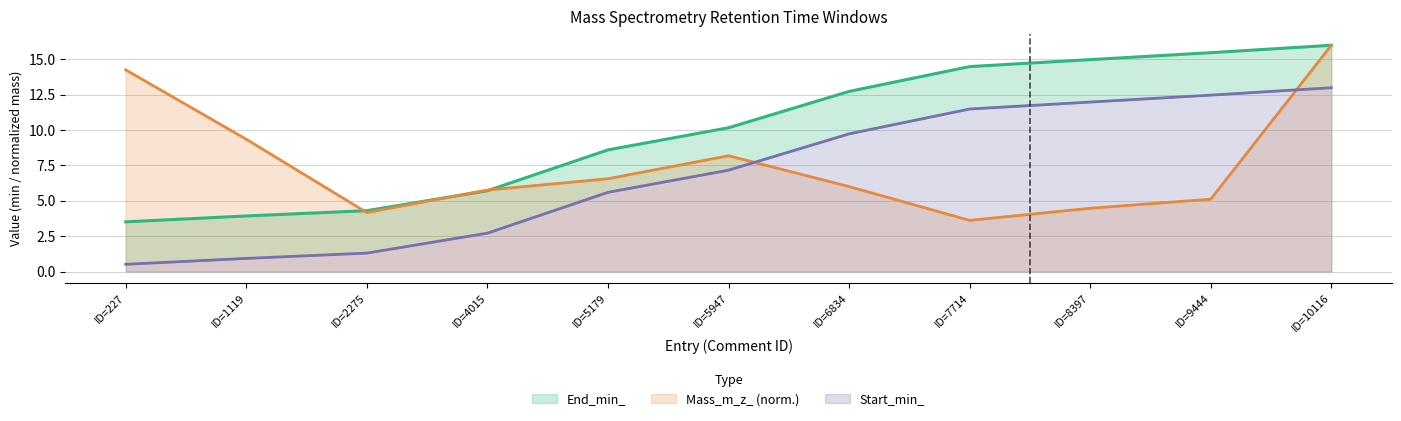

List the series in order of their overall mean, lowest first.

Start_min_, Mass_m_z_, End_min_